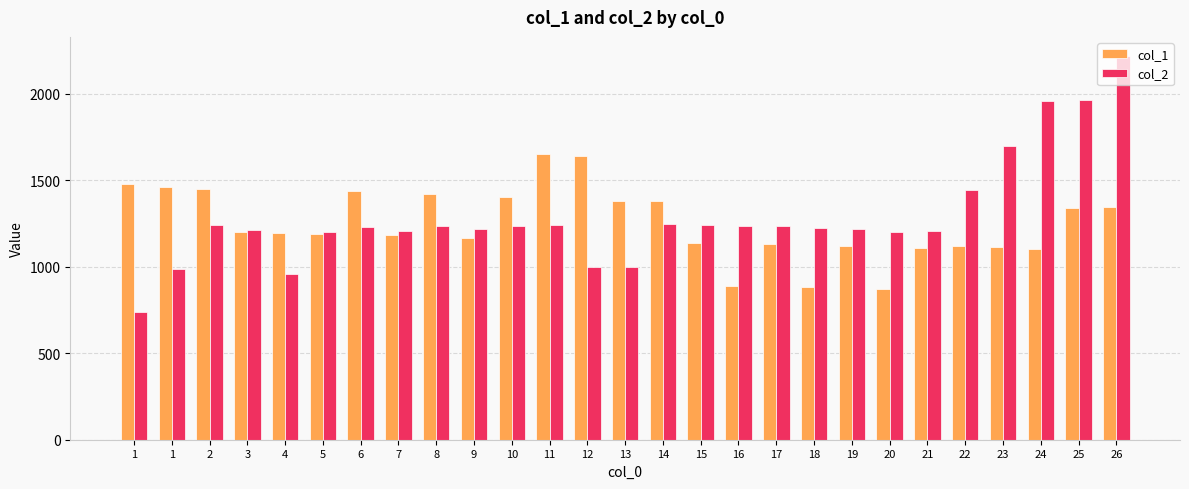

What are all the series names shown in the legend?

col_1, col_2